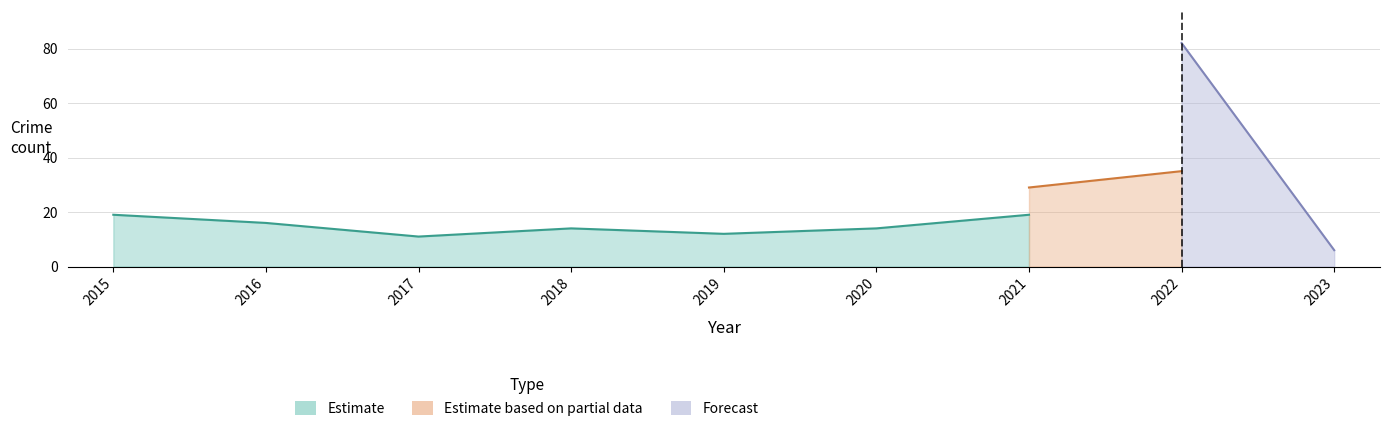

What is the difference between the Aggravated Battery values at 2019 and 2023?

6